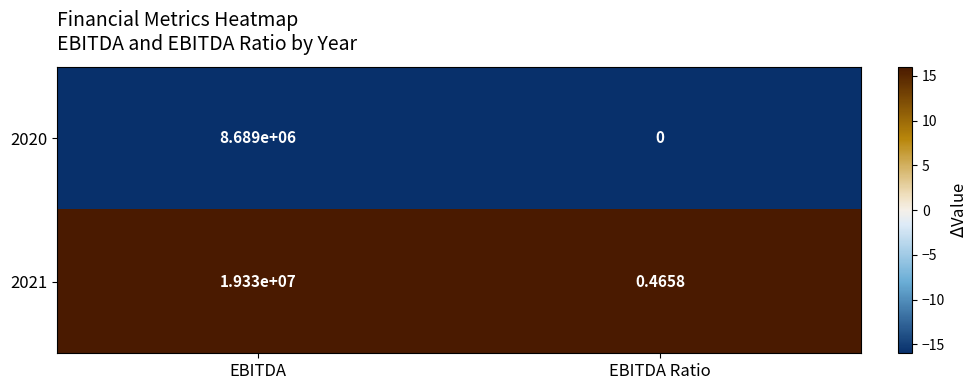

At which category is the sum across all series the highest?

EBITDA